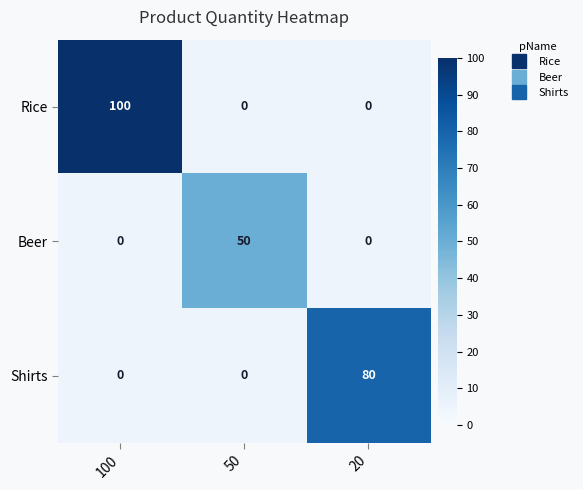

What is the difference between the highest and lowest values at 100?

100